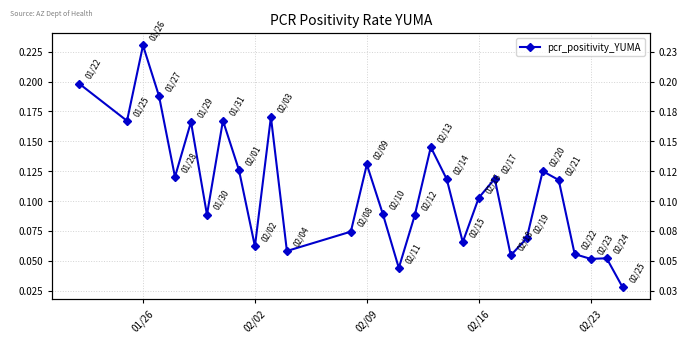

Does the chart display data point markers on the line(s)?

Yes